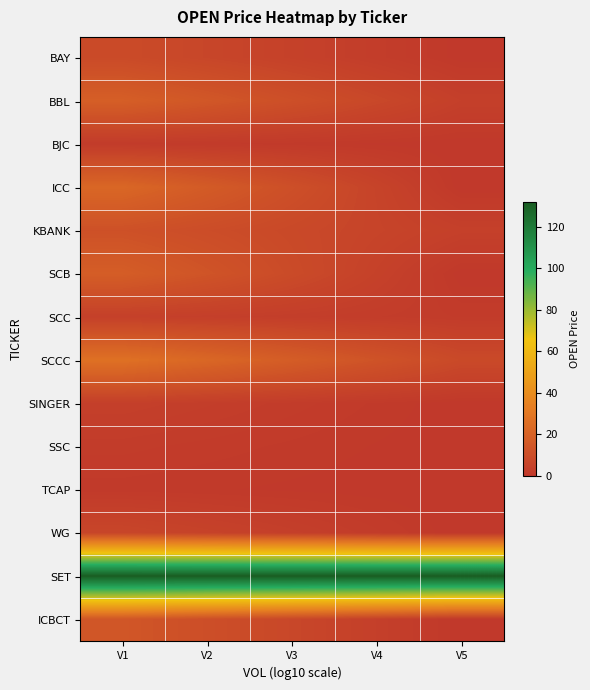

At which category is the sum across all series the highest?

V1